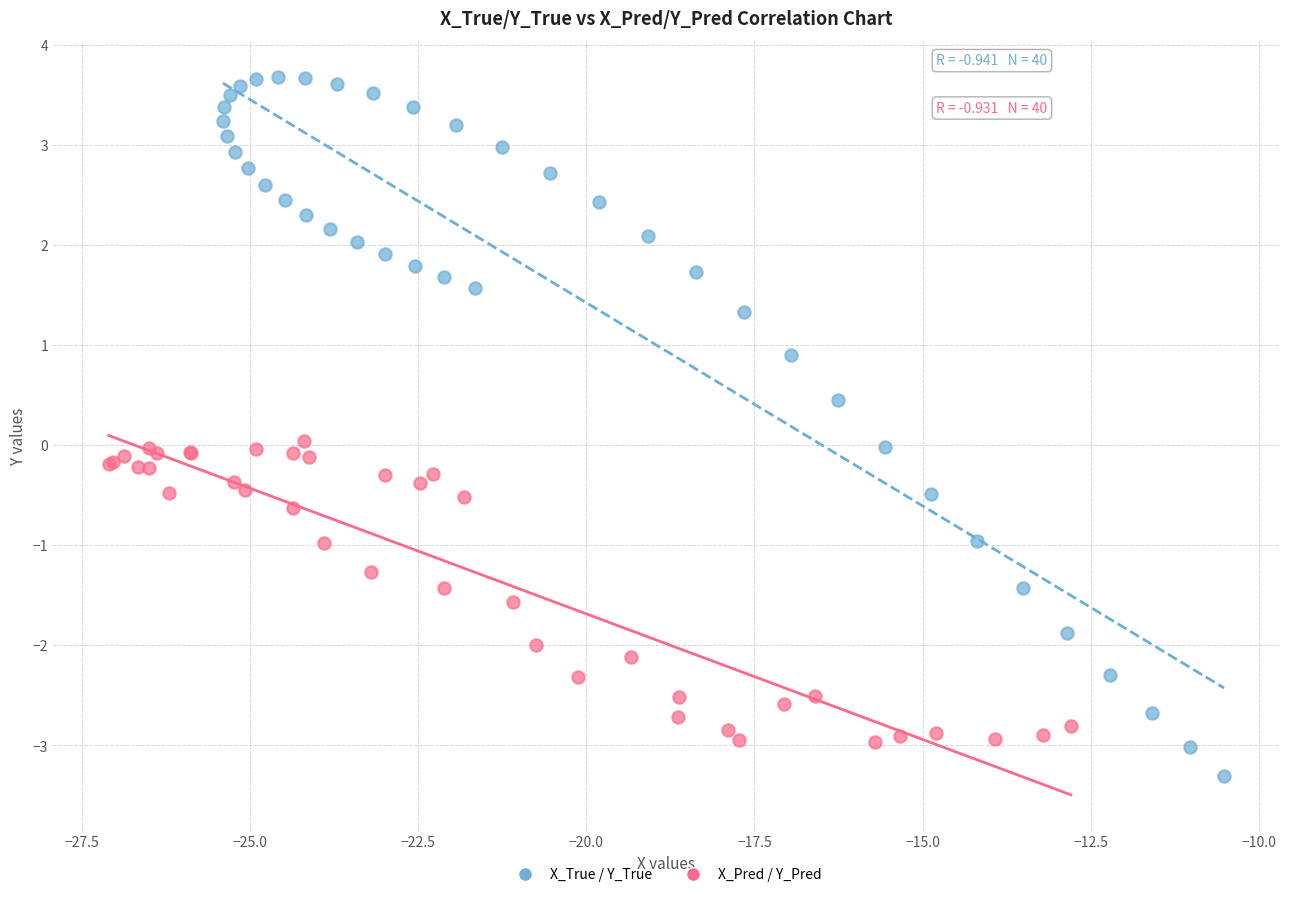

Which series contains the highest Y value?

X_True / Y_True